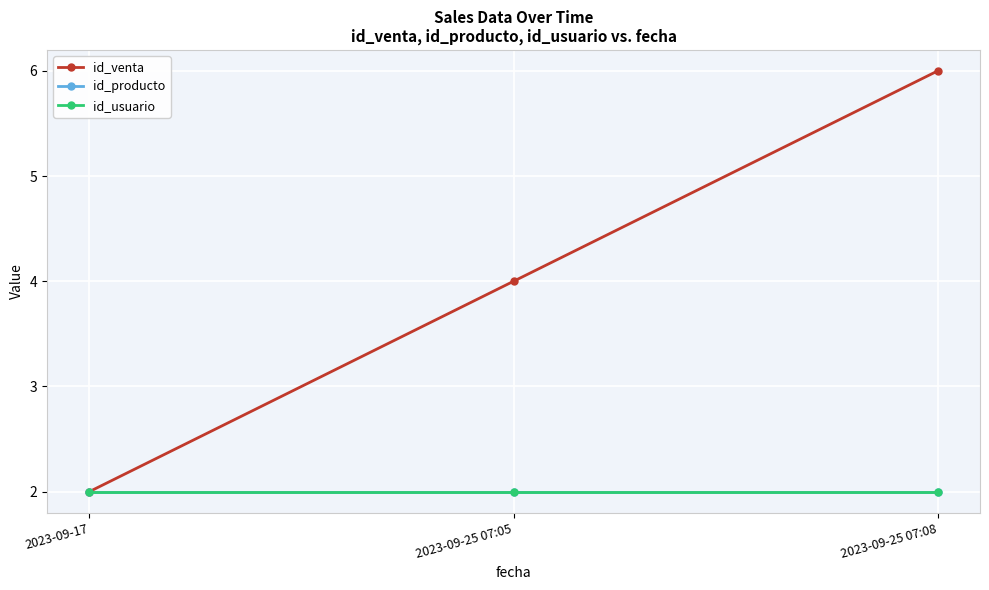

Reading left to right, what are all the values shown in this chart?

id_venta: 2023-09-17=2	2023-09-25 07:05=4	2023-09-25 07:08=6
id_producto: 2023-09-17=2	2023-09-25 07:05=2	2023-09-25 07:08=2
id_usuario: 2023-09-17=2	2023-09-25 07:05=2	2023-09-25 07:08=2